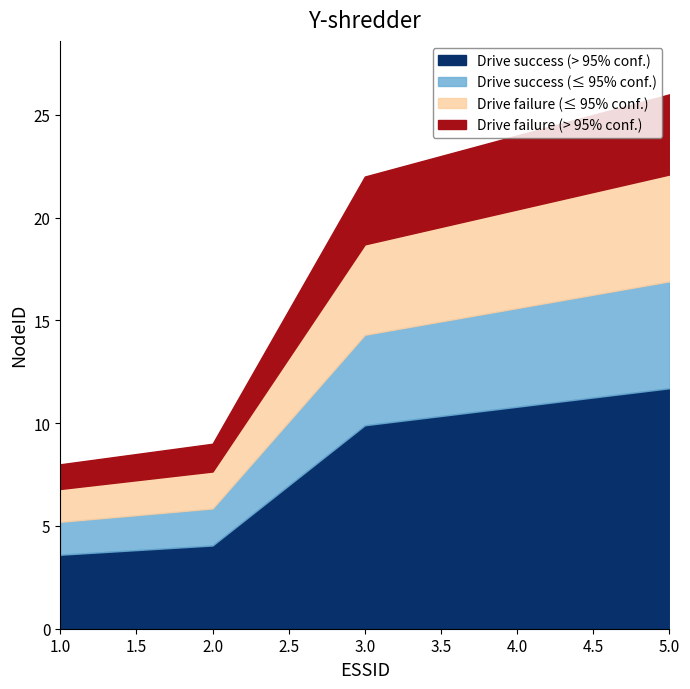

Is the value of P, [MW] at 1 greater than the value of NodeID at 3?

No